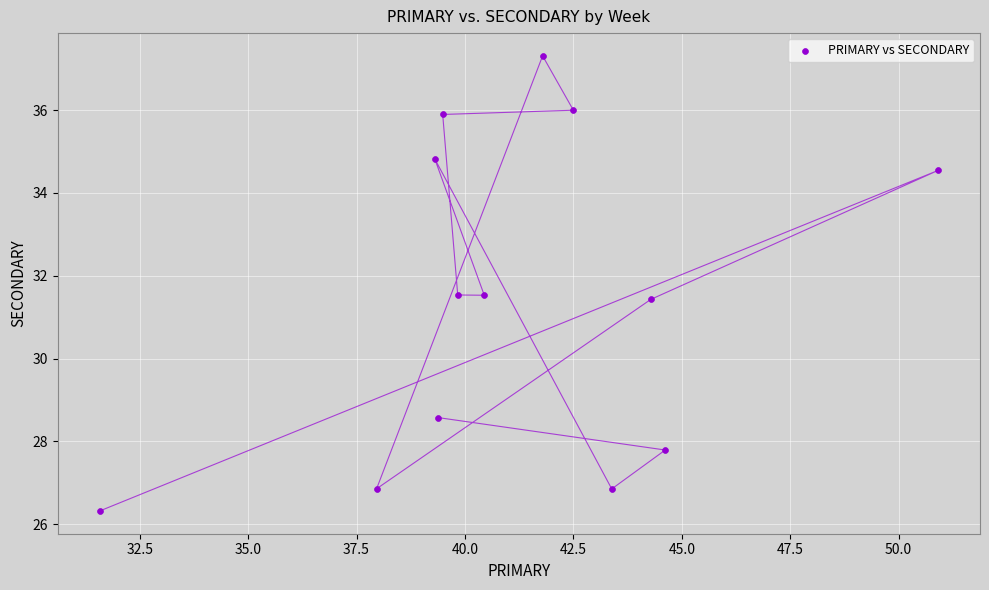

What is the range of Y values (max minus min)?

11.0